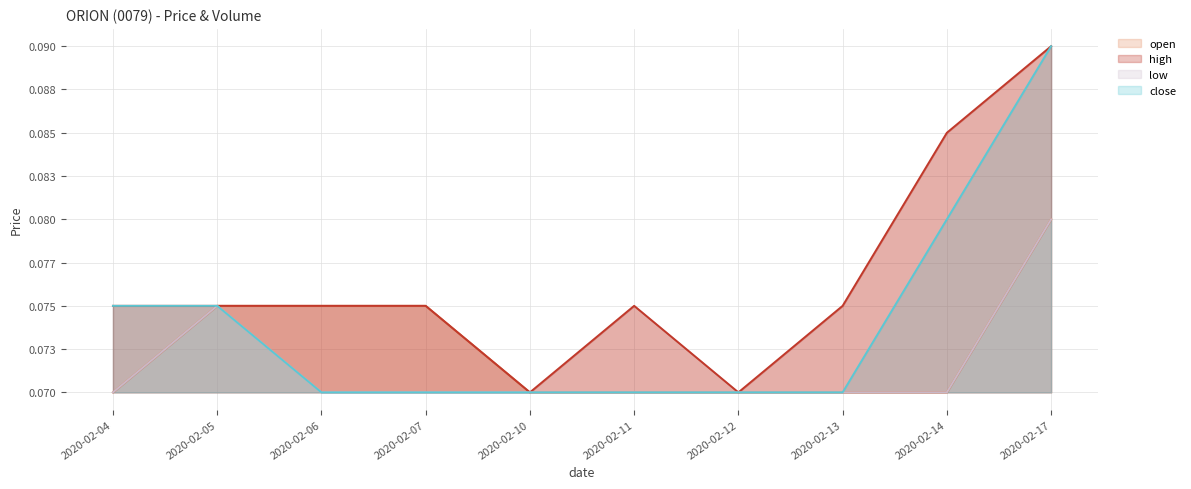

True or false: open has a value of 0.1 at 2020-02-17.

True